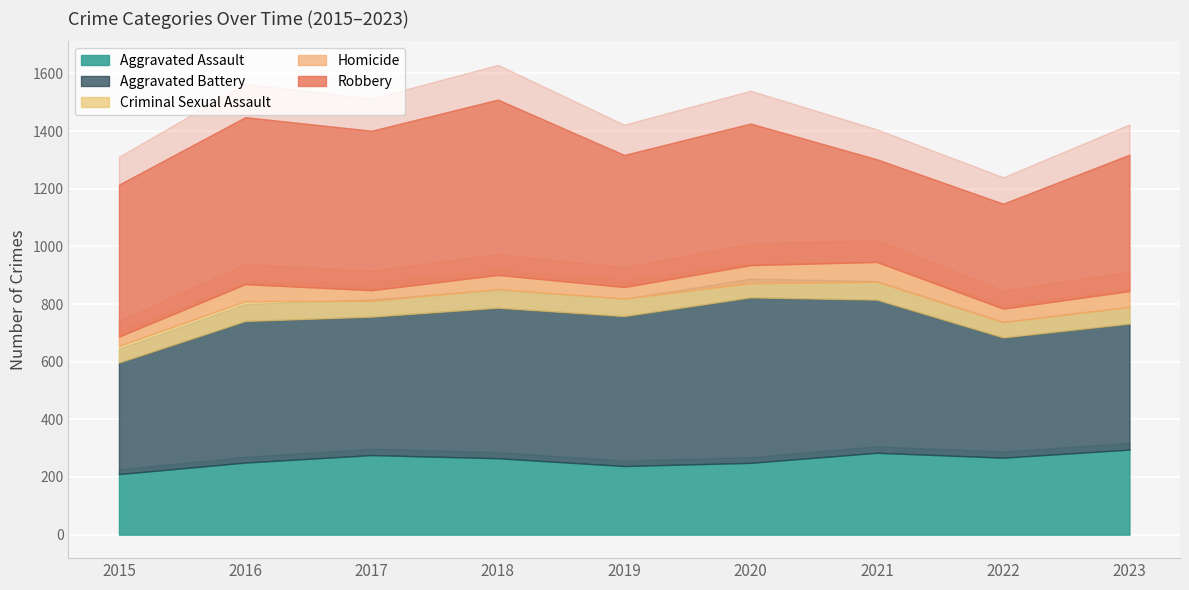

The Aggravated Assault series shows 250 at 2016. True or false?

True